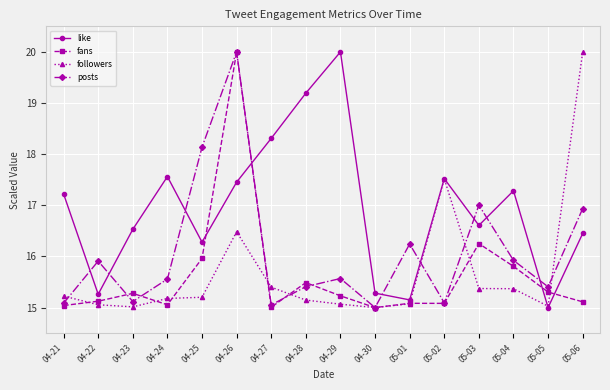

Between which two adjacent categories do followers and posts first intersect?

04-21 and 04-22